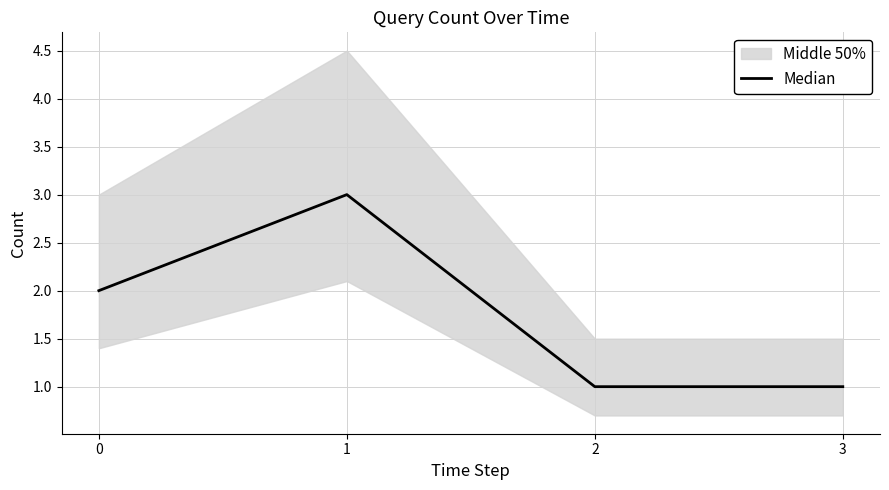

At which category does the data reach its first local peak?

1